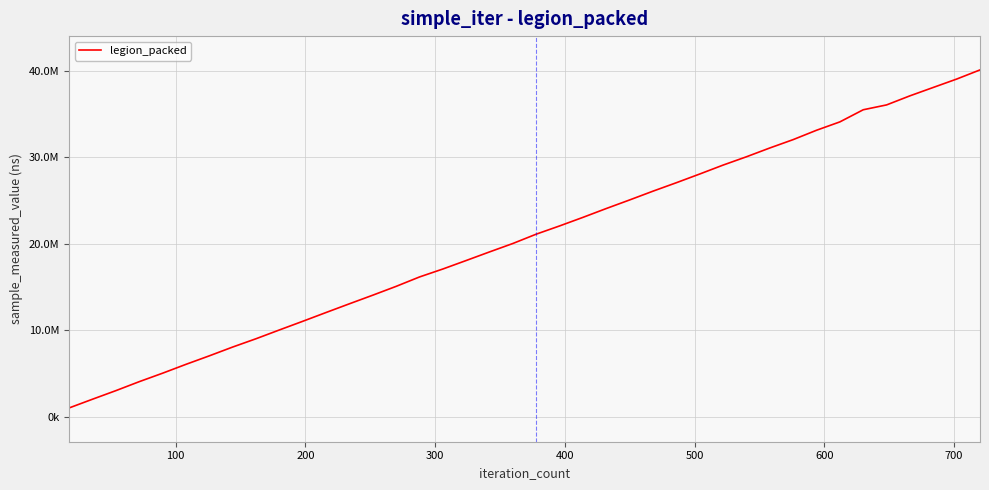

Is this an area chart (filled region under the line)?

No